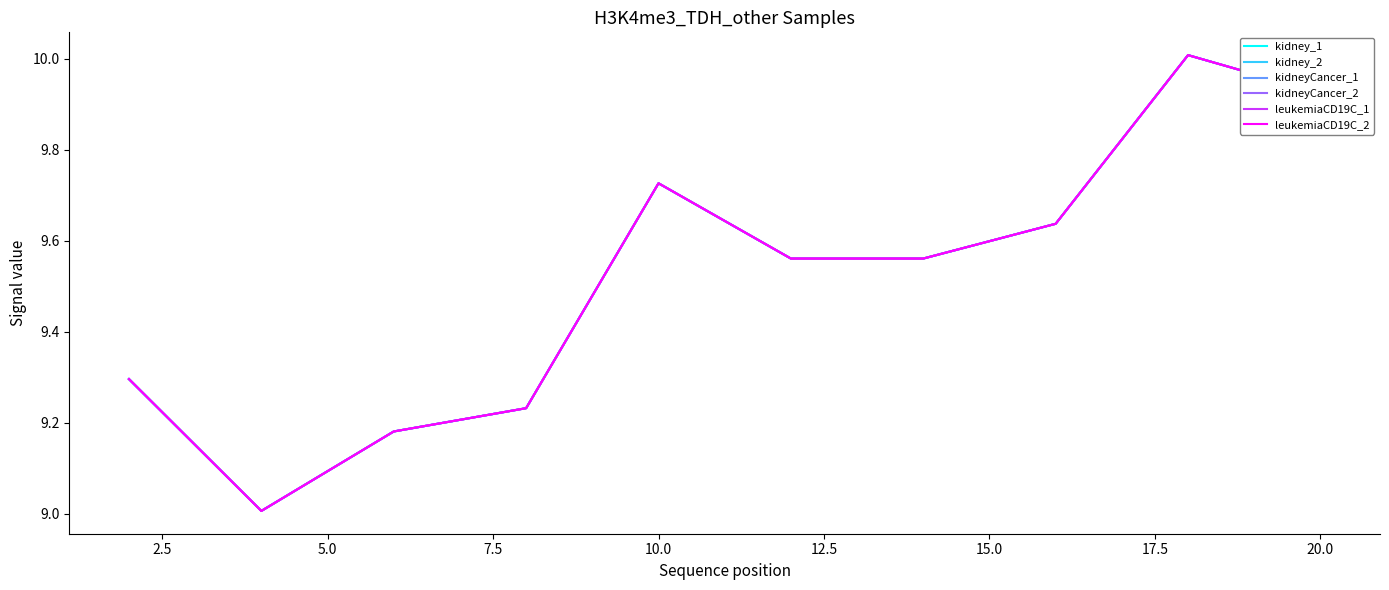

Which series has the widest spread of values?

kidney_1